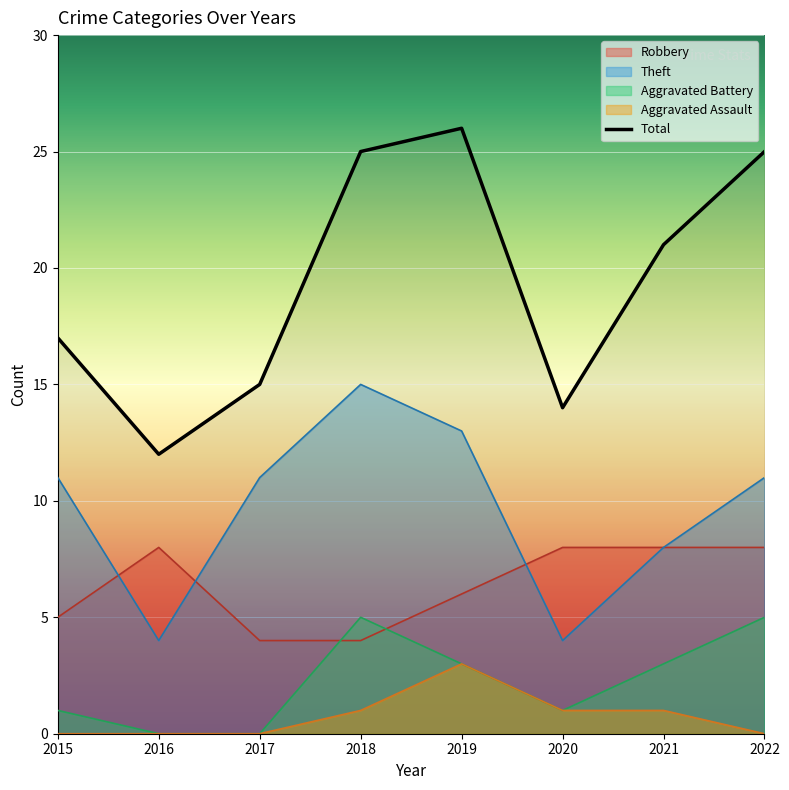

What is the change in value from 2018 to 2020?

-11